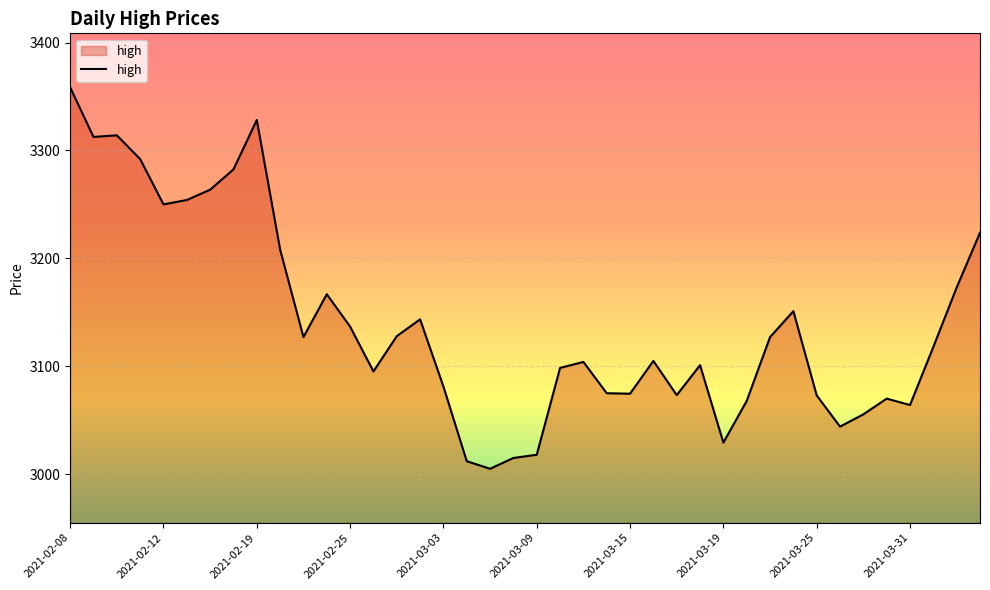

What is the minimum value shown in the chart?

3005.0